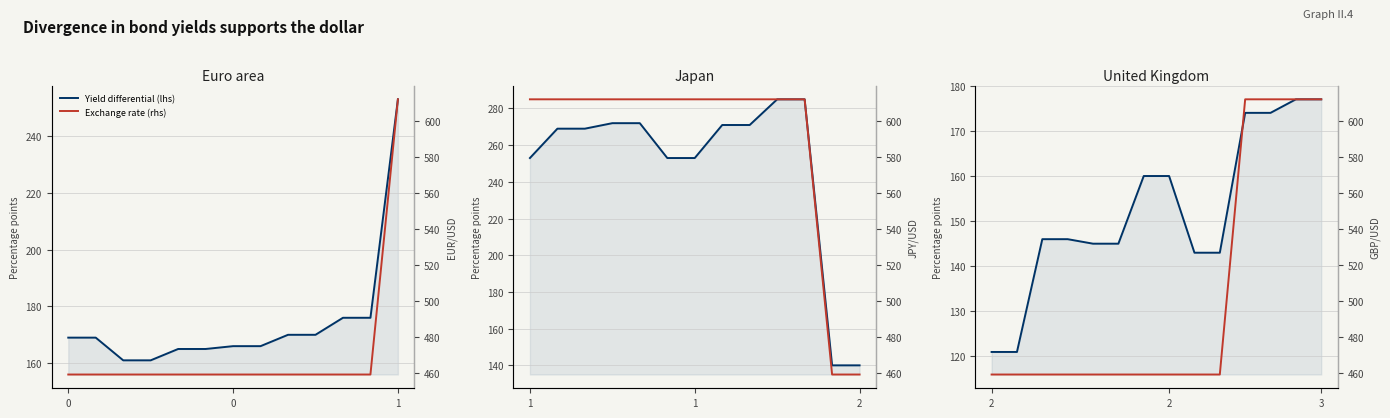

True or false: Exchange rate (rhs) and Yield differential (lhs) cross at least once.

False